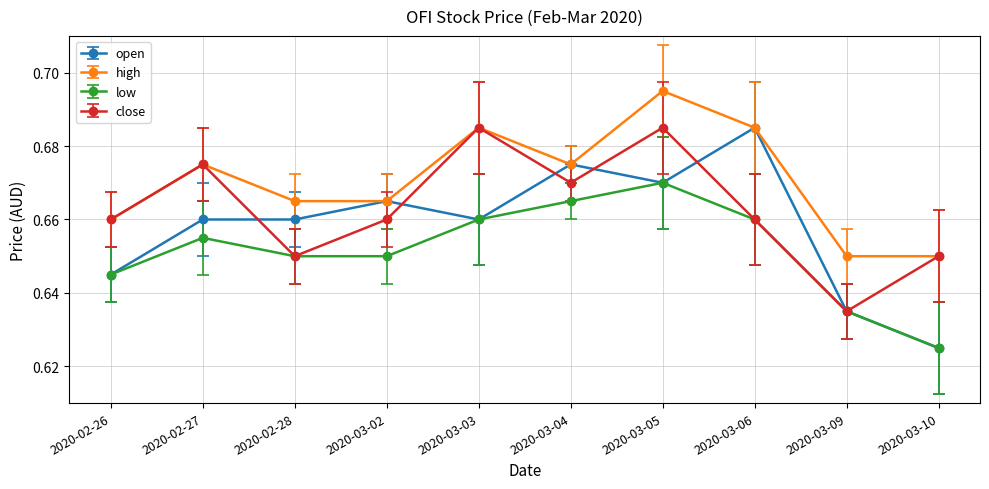

Is it true that open equals 1.0 at 2020-02-27?

False